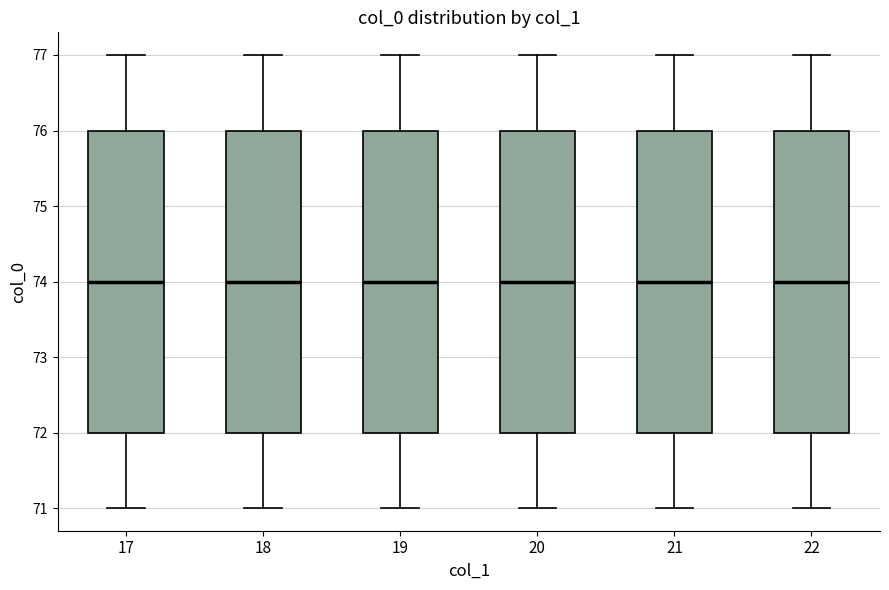

Reading left to right, read every box against the y-axis: the position of its median line, the range the box covers, and the ends of its whiskers. The values are not printed on the chart, so give them approximately, as read against the axis.

17: median 74, box 72 to 76, whiskers 71 to 77
18: median 74, box 72 to 76, whiskers 71 to 77
19: median 74, box 72 to 76, whiskers 71 to 77
20: median 74, box 72 to 76, whiskers 71 to 77
21: median 74, box 72 to 76, whiskers 71 to 77
22: median 74, box 72 to 76, whiskers 71 to 77